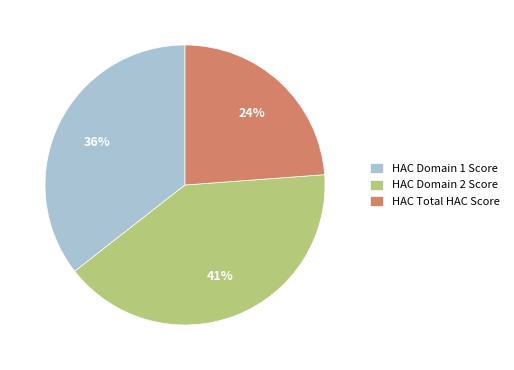

True or false: HAC Domain 2 Score accounts for 41% of the total.

True